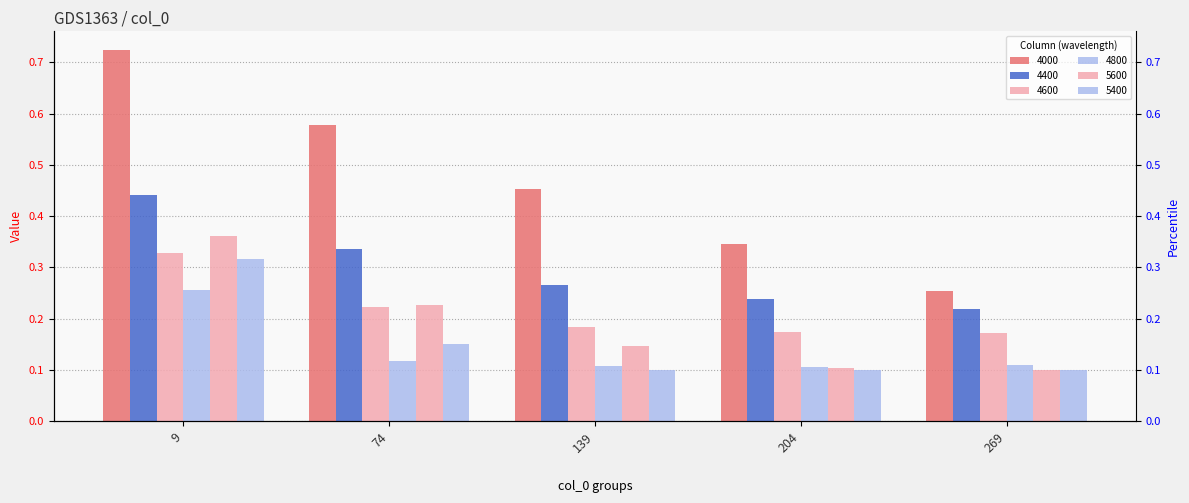

What is the difference between the maximum and minimum values in the 4800 series?

0.2